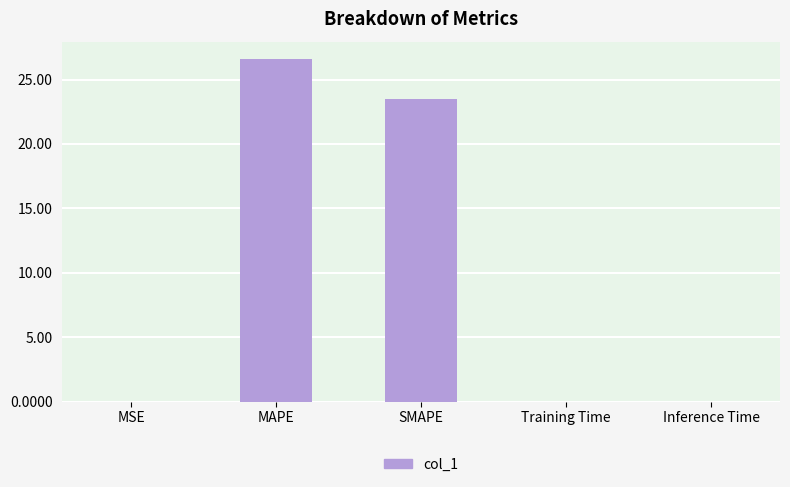

Does the chart contain stacked bars?

No